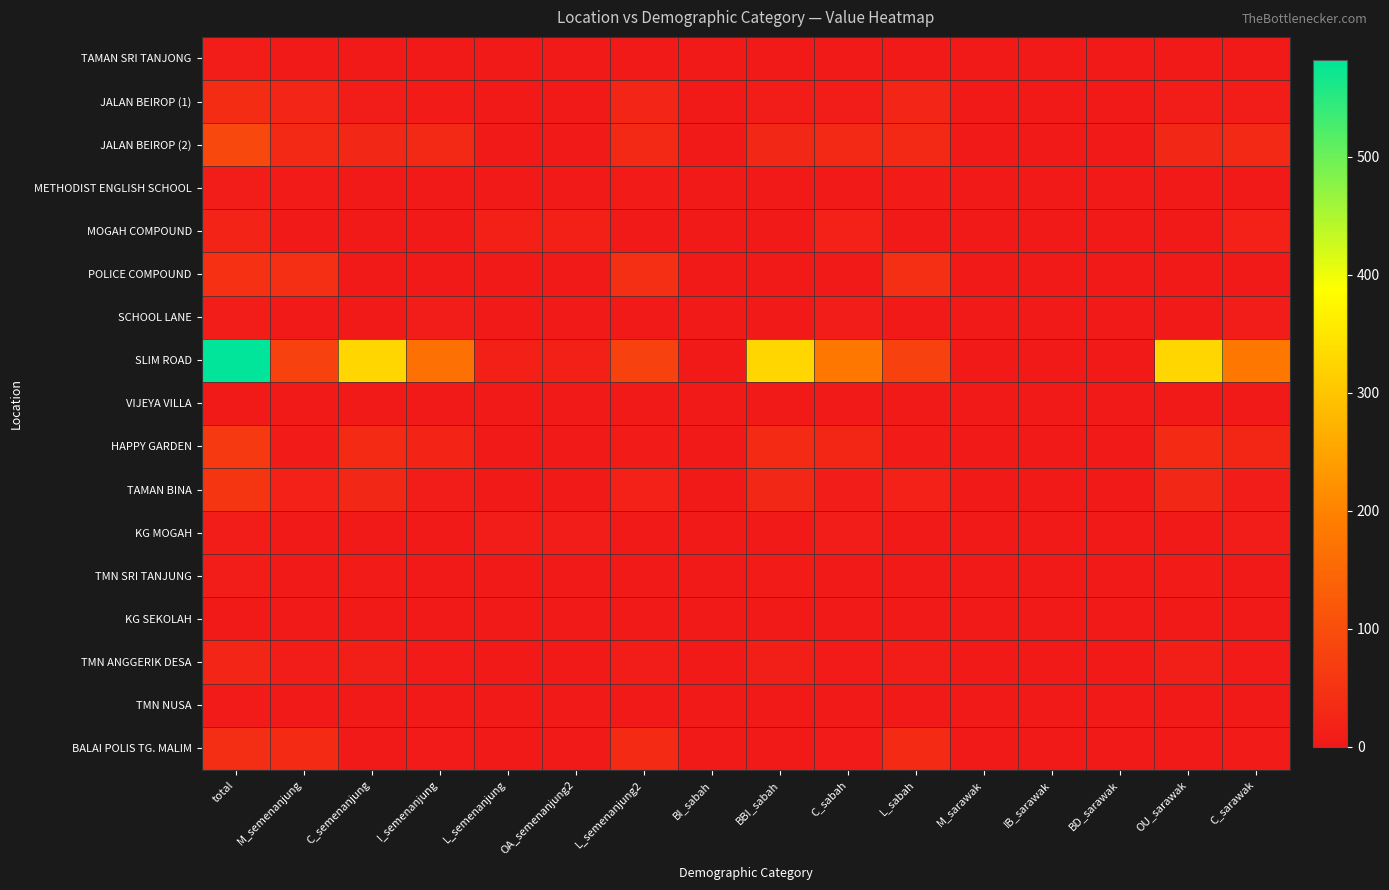

What is the difference between the highest and lowest values at C_sabah?

180